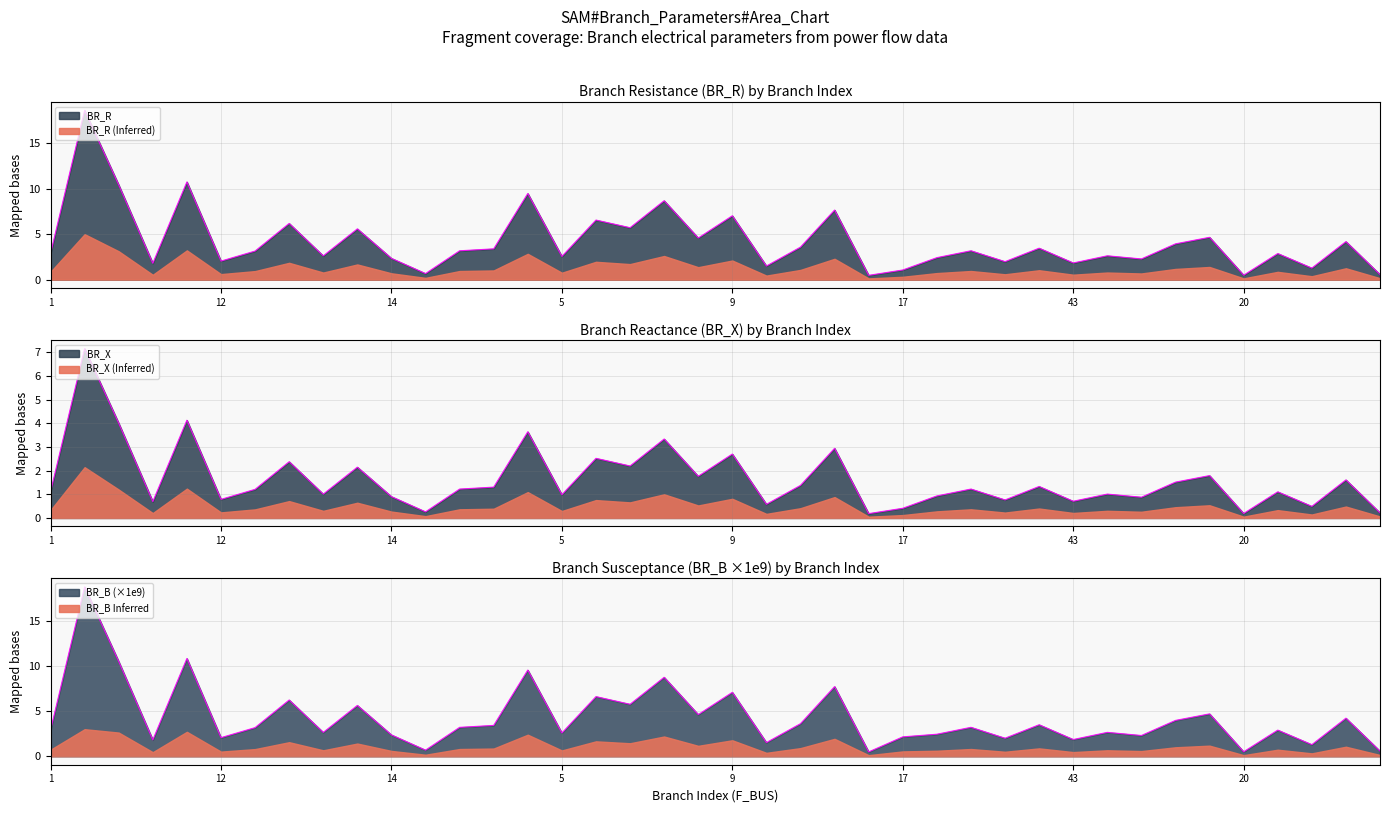

What is the total value across all series at 15?

22.7